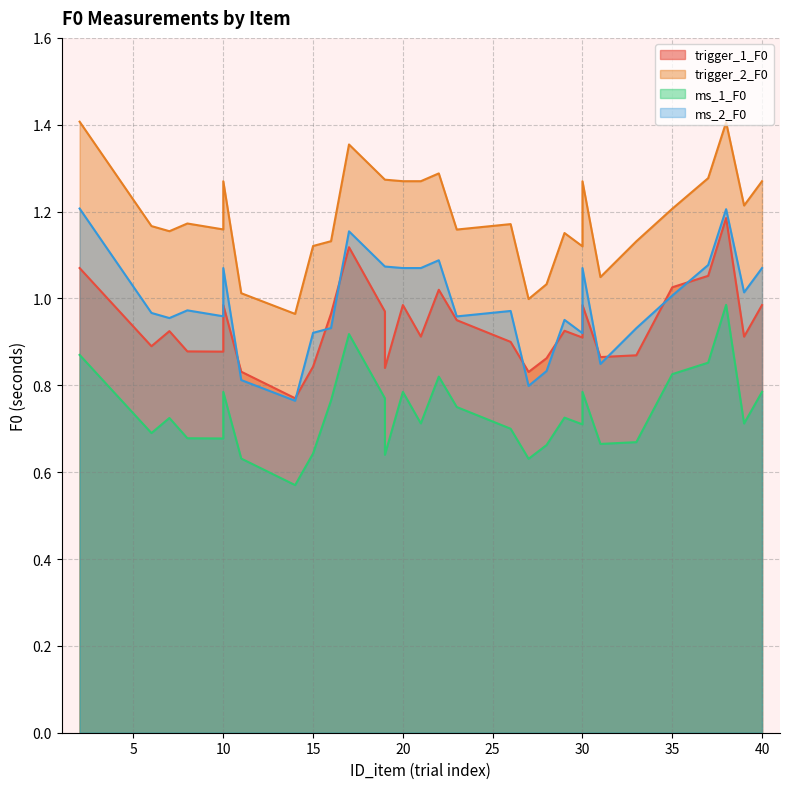

What is the total value across all series at 7?

3.8